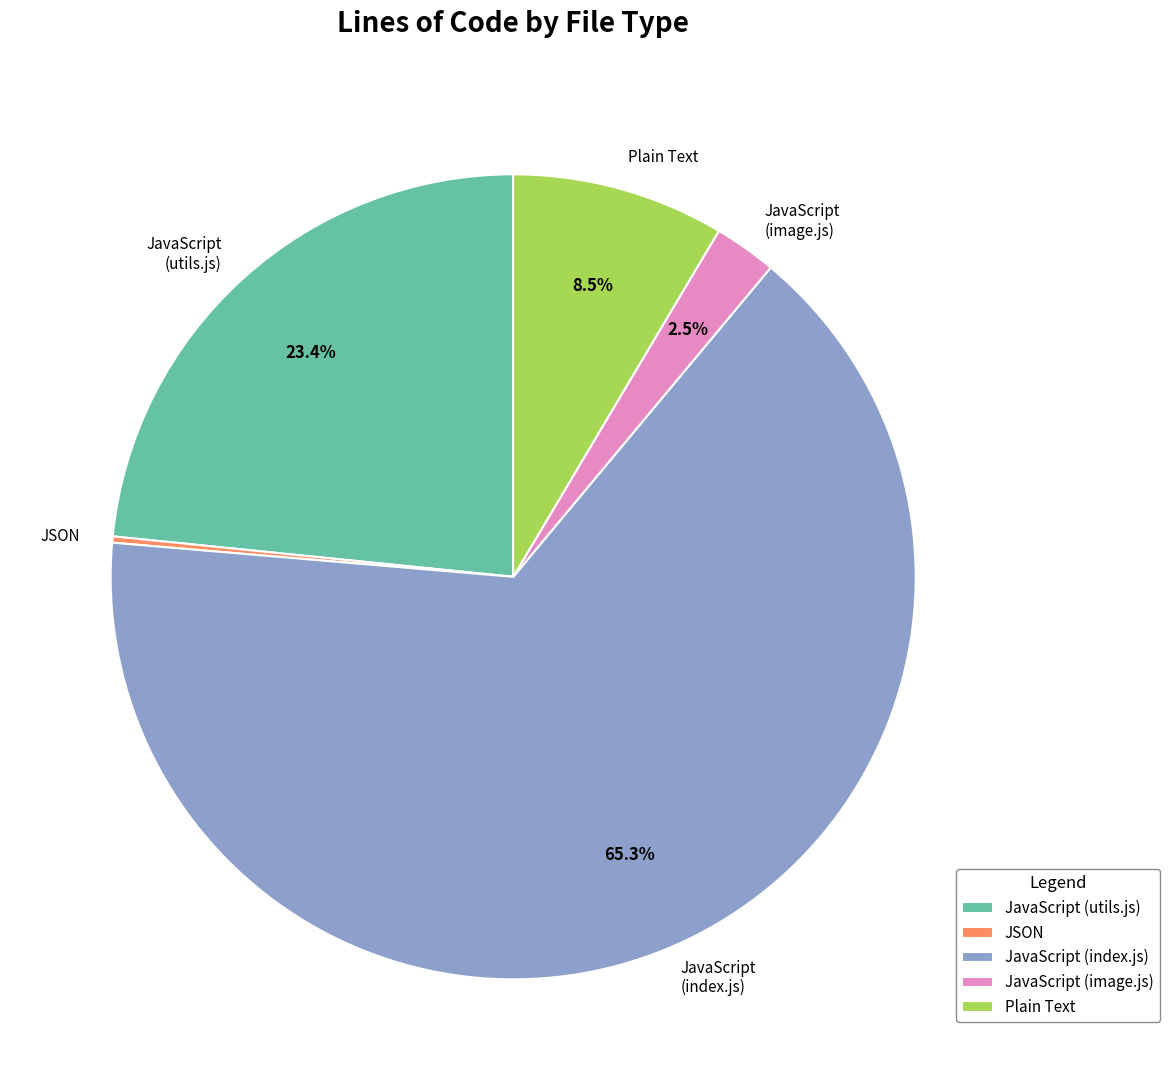

What is the largest slice in the pie chart?

JavaScript (index.js)